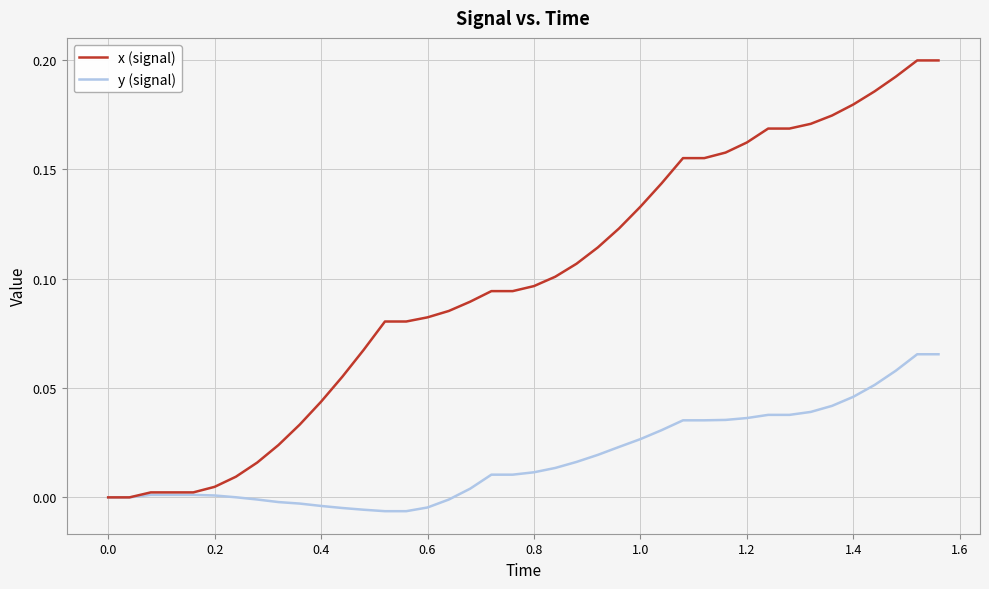

Rank the series by their maximum value, from lowest to highest.

y (signal), x (signal)